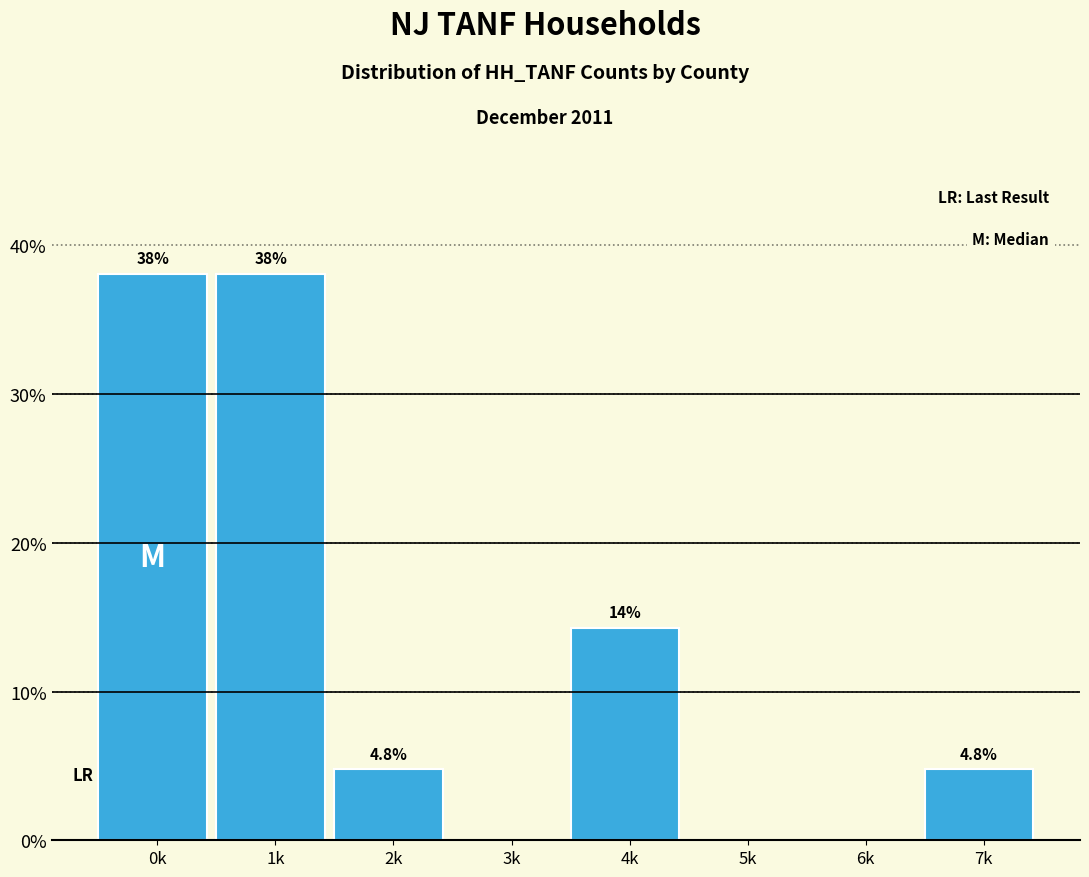

Reading left to right, what are all the values shown in this chart?

0k=38.1	1k=38.1	2k=4.8	3k=0.0	4k=14.3	5k=0.0	6k=0.0	7k=4.8